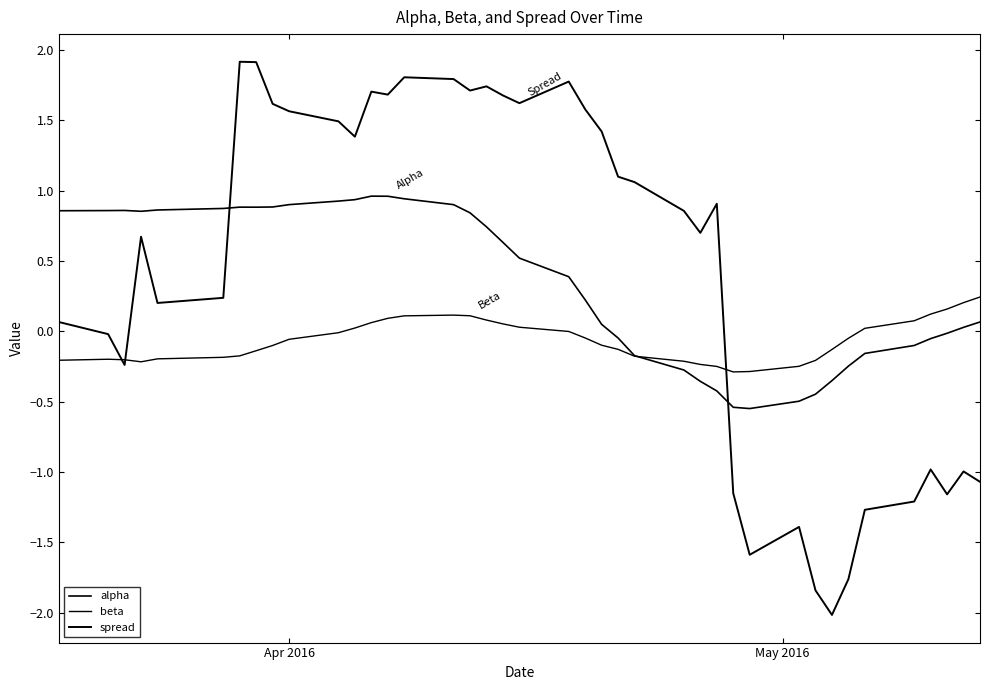

Does the chart display data point markers on the line(s)?

No